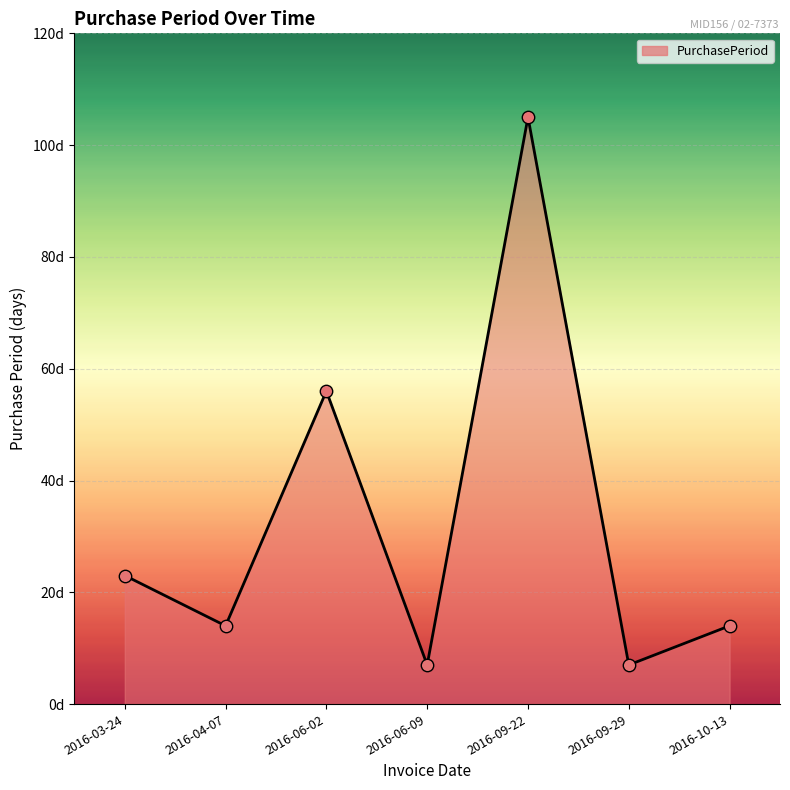

What is the ratio of the value at 2016-09-29 to the value at 2016-10-13?

0.5